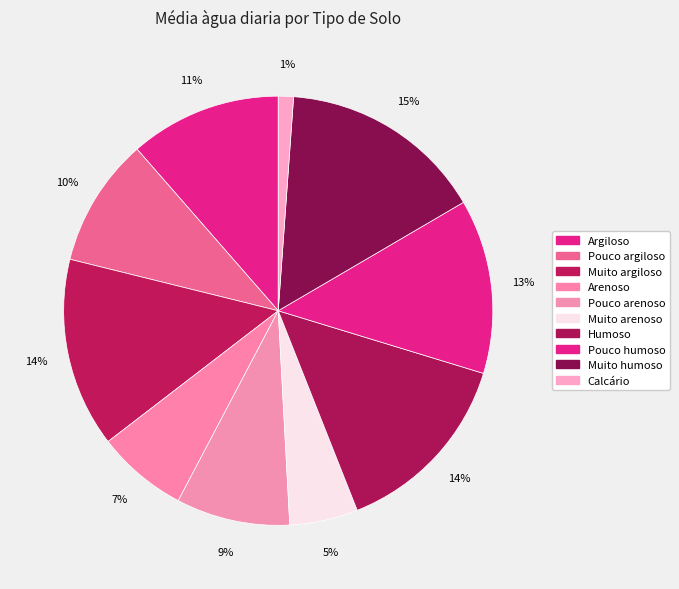

Between Humoso and Calcário, which is larger?

Humoso